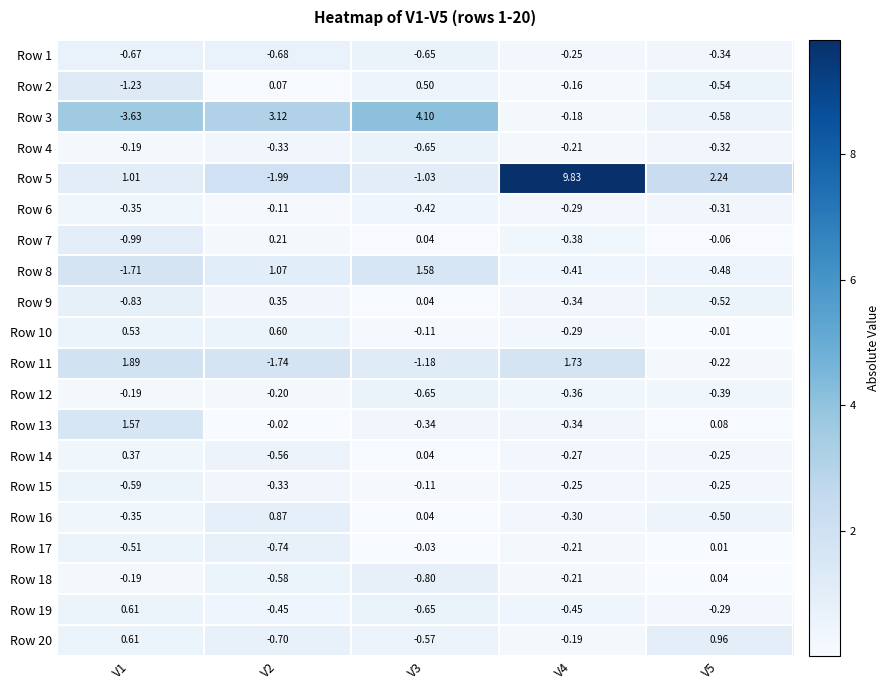

Is the value of Row 3 at V1 greater than the value of Row 11 at V1?

No